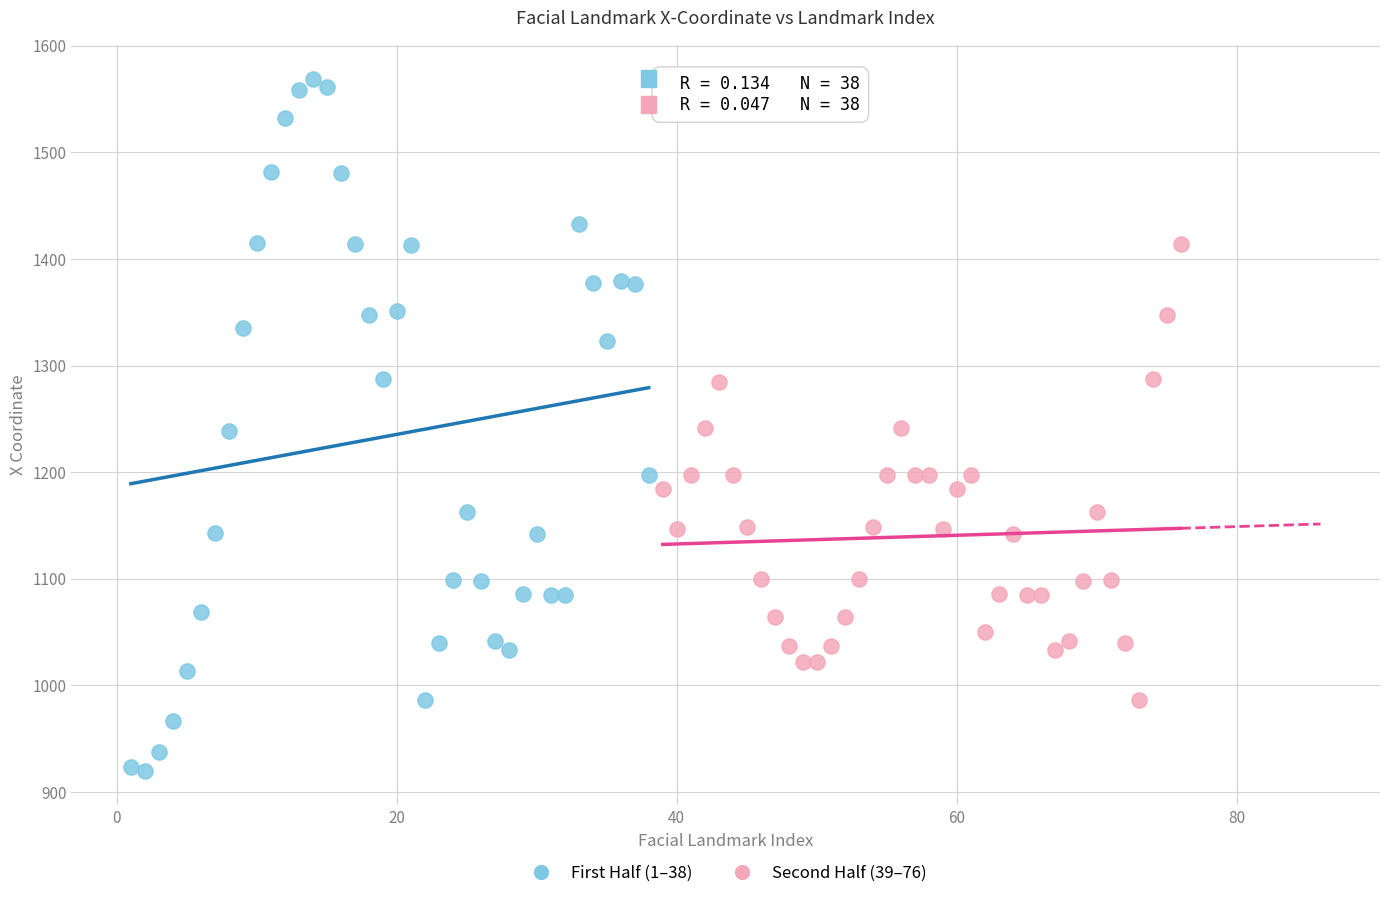

Which series reaches the minimum Y coordinate?

First Half (1–38)